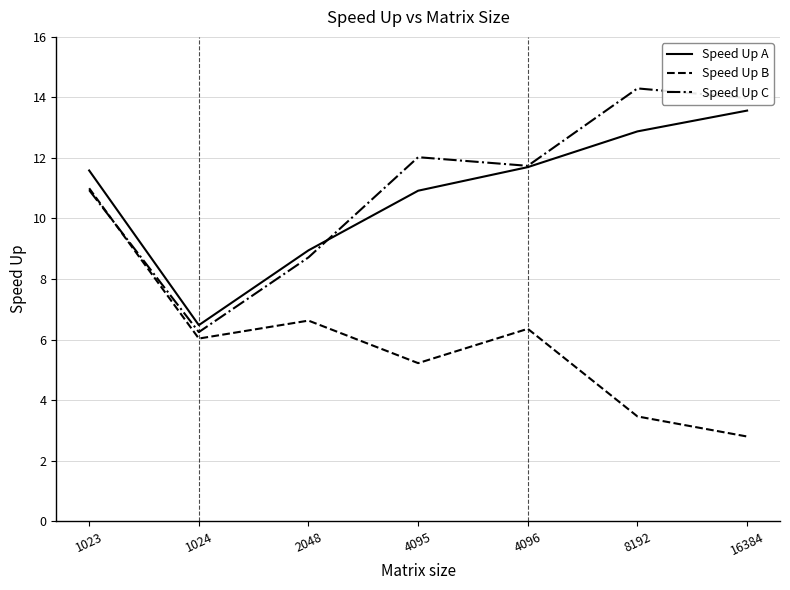

What is the lowest value of the Speed Up B series?

2.8